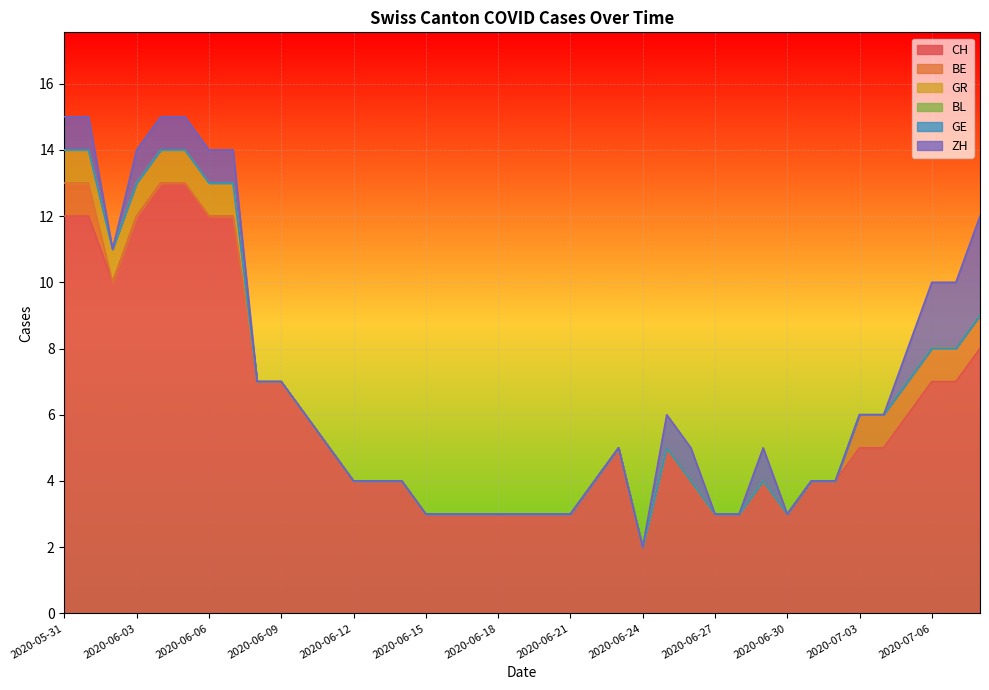

How many lines are shown in the chart?

6